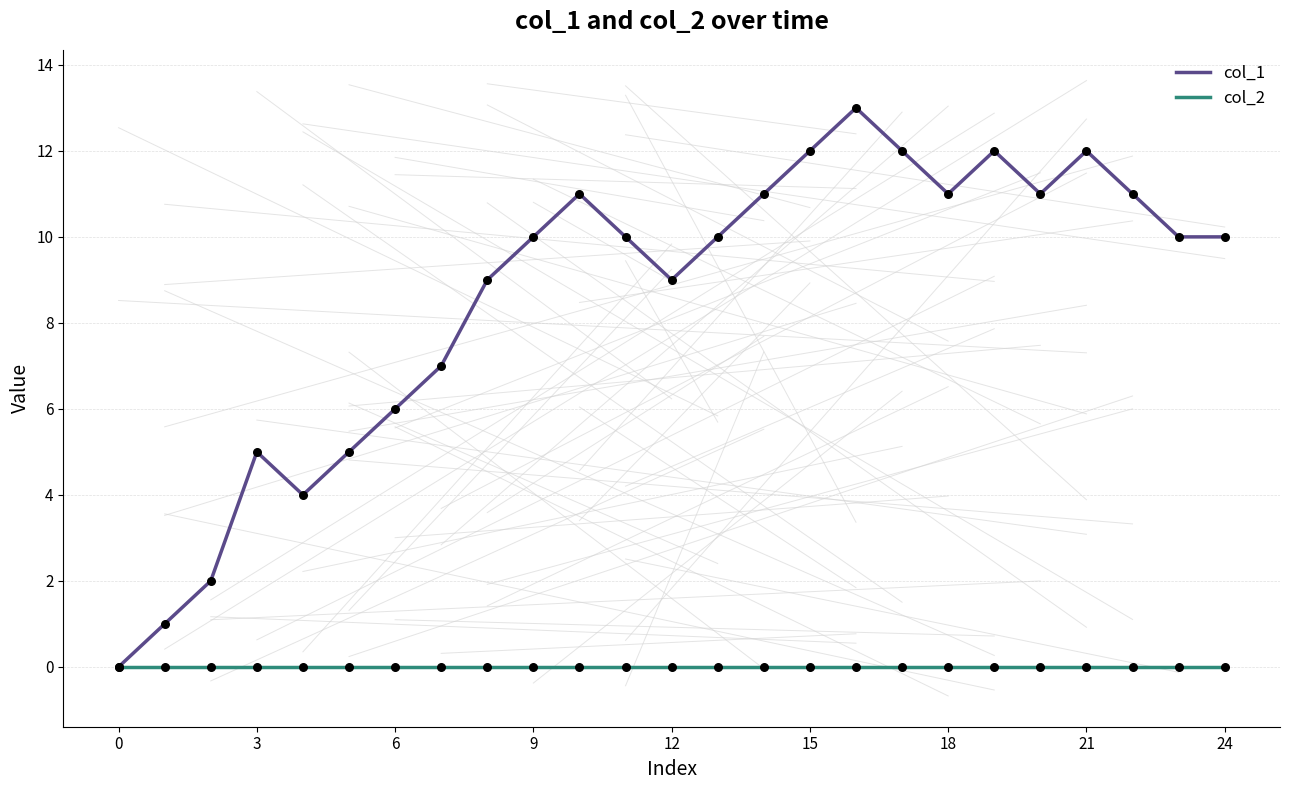

Which series has the largest total across all categories?

col_1